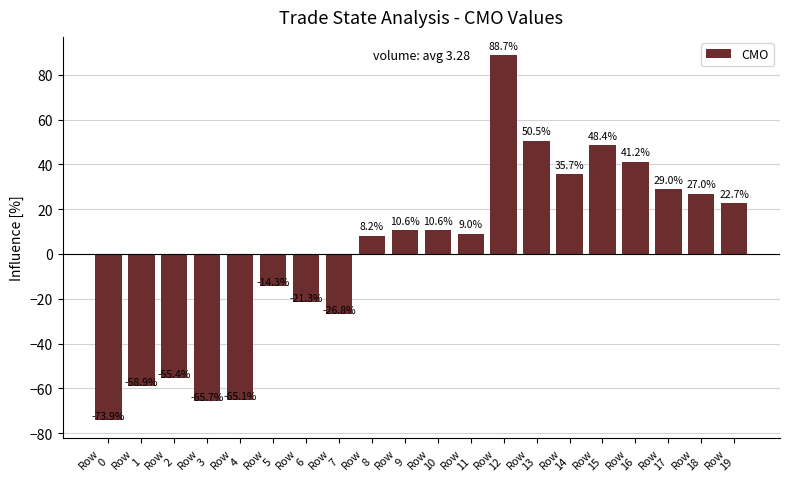

What is the value of the 18th bar from the left?

29.0